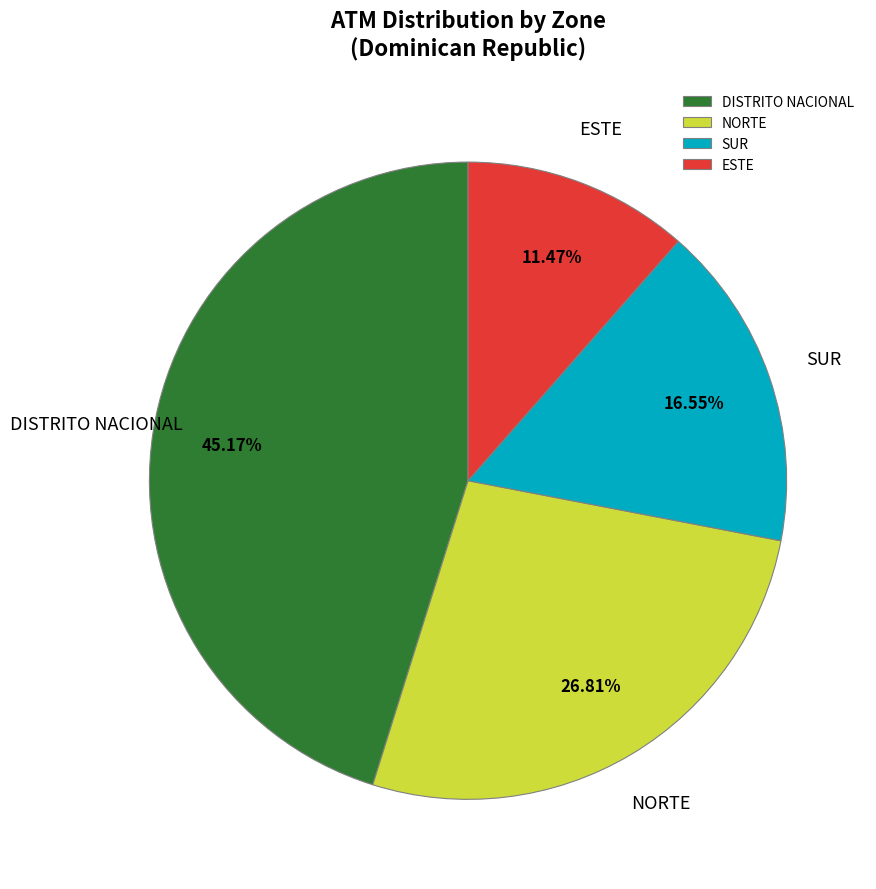

Which has a higher value, SUR or NORTE?

NORTE